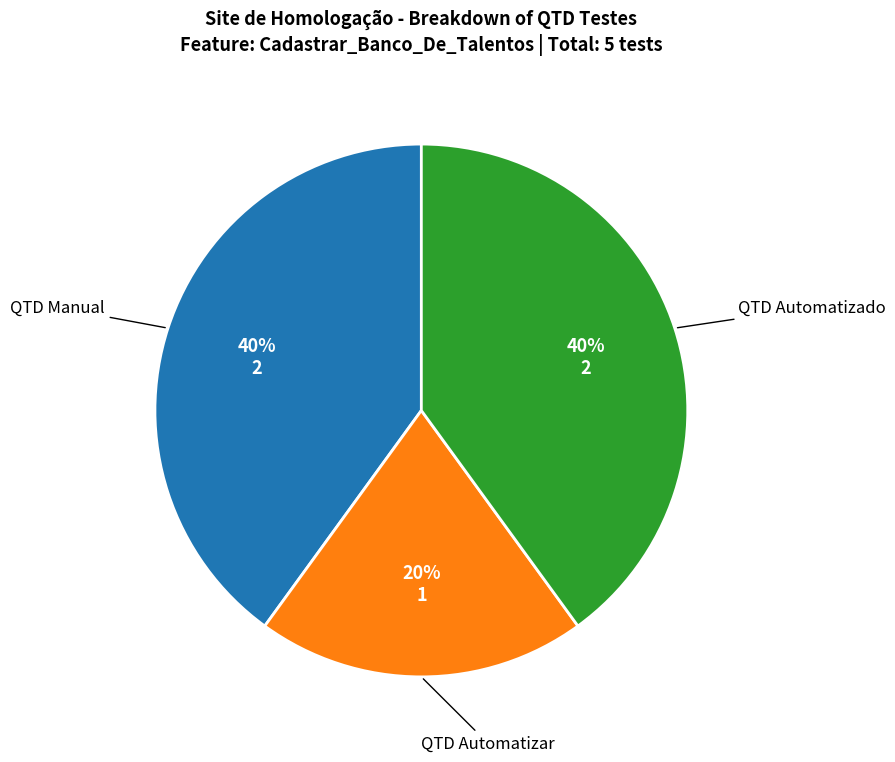

Is QTD Manual the majority of the pie?

No